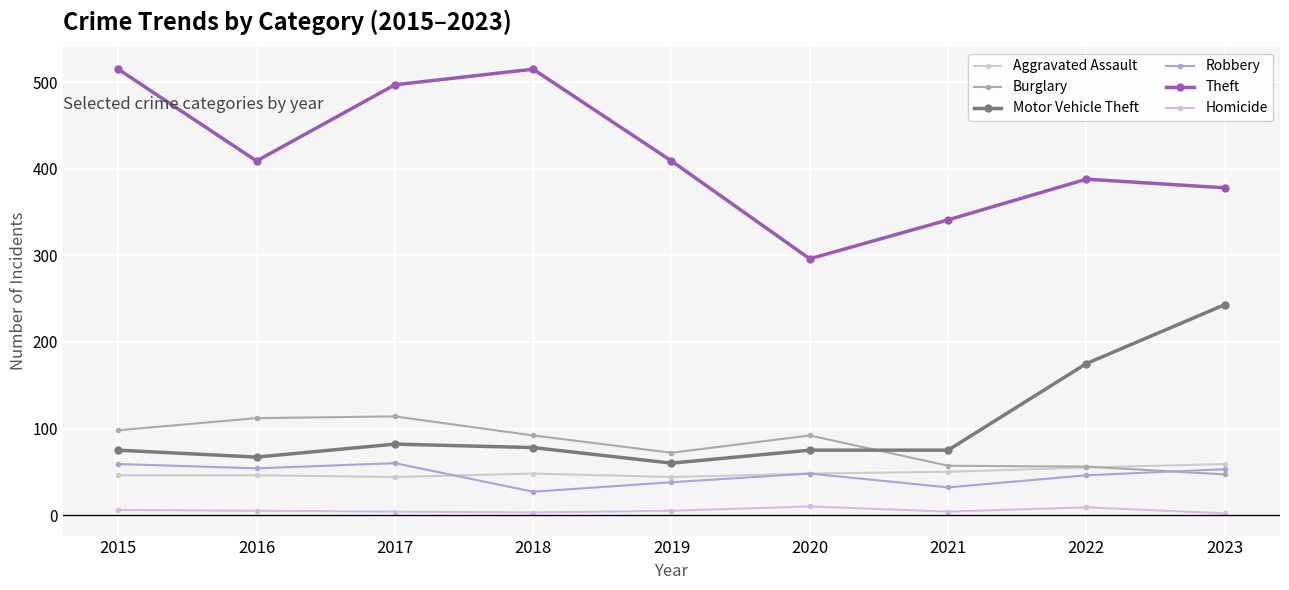

Does the chart display data point markers on the line(s)?

Yes